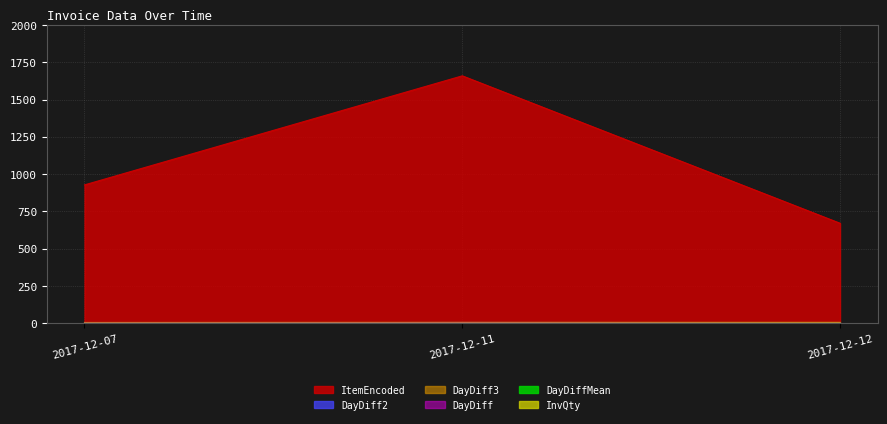

At 2017-12-11, list the series in order from smallest to largest.

InvQty, DayDiff, DayDiff2, DayDiff3, ItemEncoded